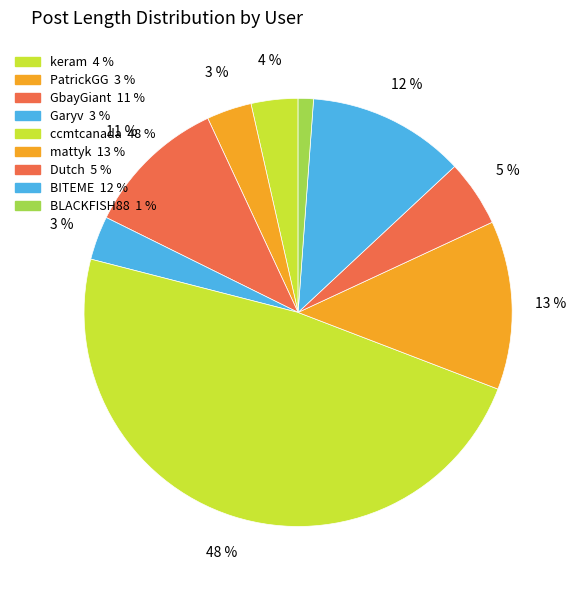

Is there any slice that represents more than half of the pie?

No